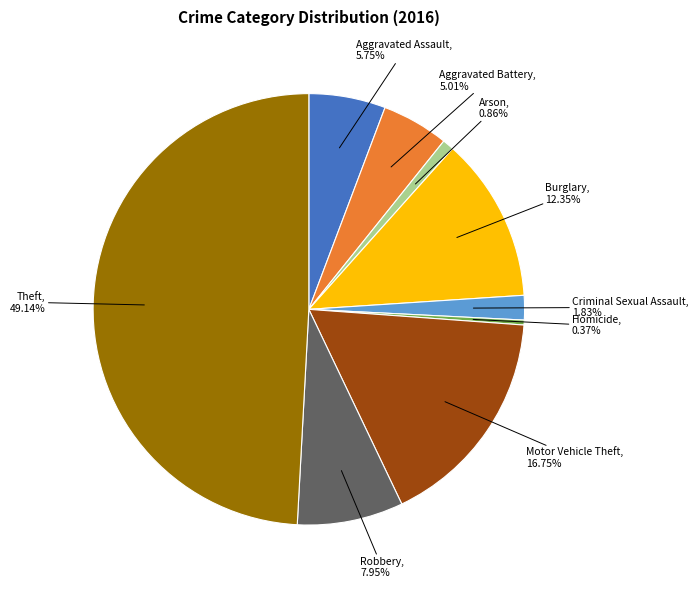

Between Theft and Arson, which is larger?

Theft